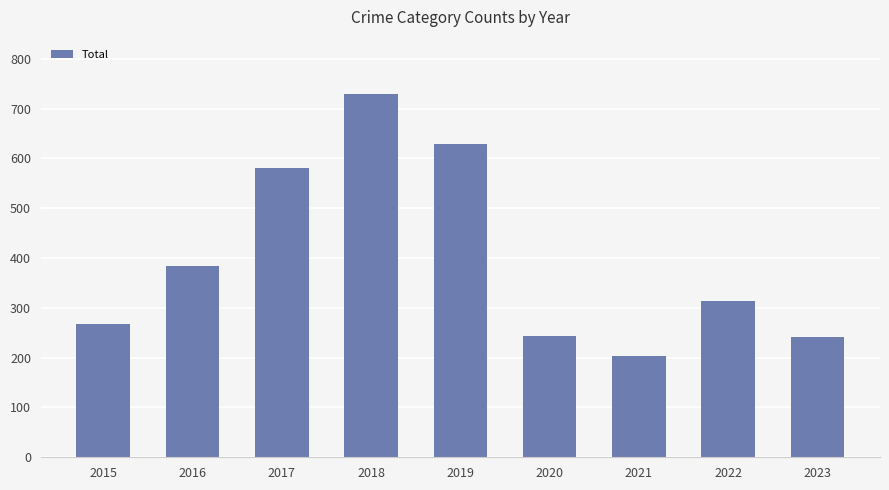

How many values are below 314?

4